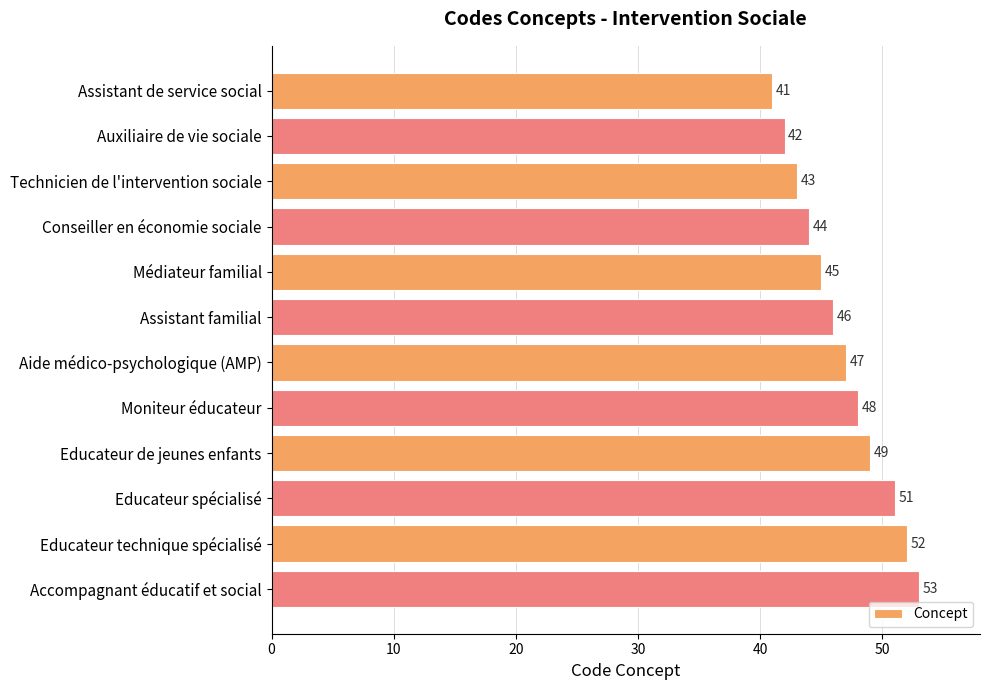

Is it true that the value at Educateur technique spécialisé is 52?

True